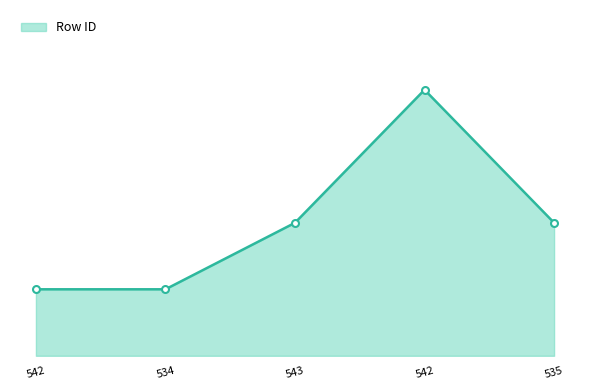

True or false: there are more than 1 points higher than both neighbors.

False